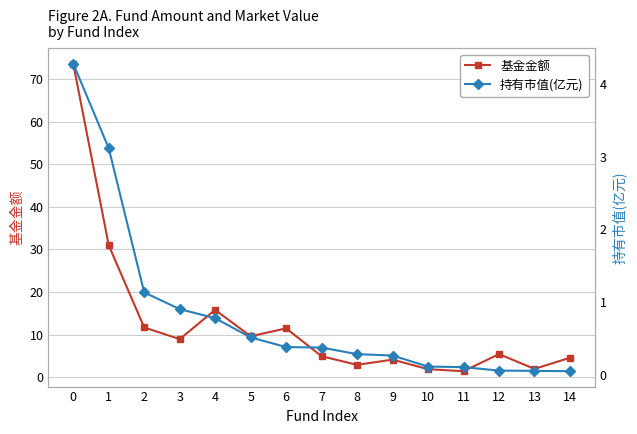

What is the sum of all 基金金额 values?

189.4